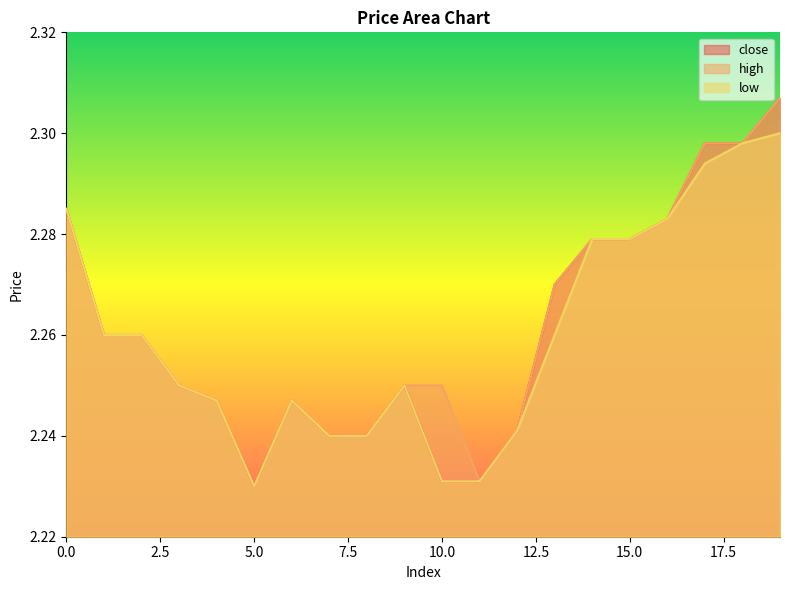

Is it true that high equals 2.2 at 7?

True